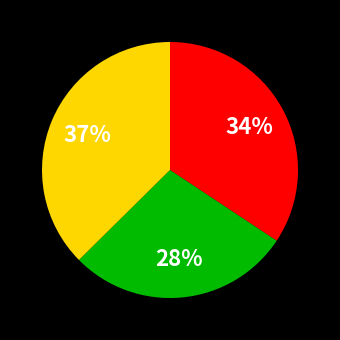

To the nearest percent, what is the difference between the largest and smallest slice percentages?

9%